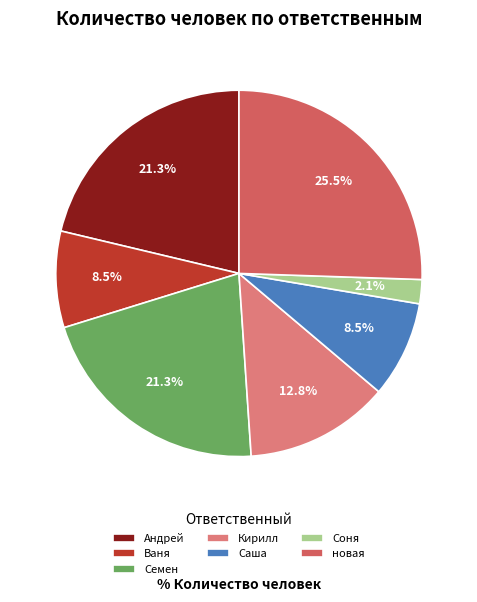

How much of the chart is everything except Семен?

78.7%